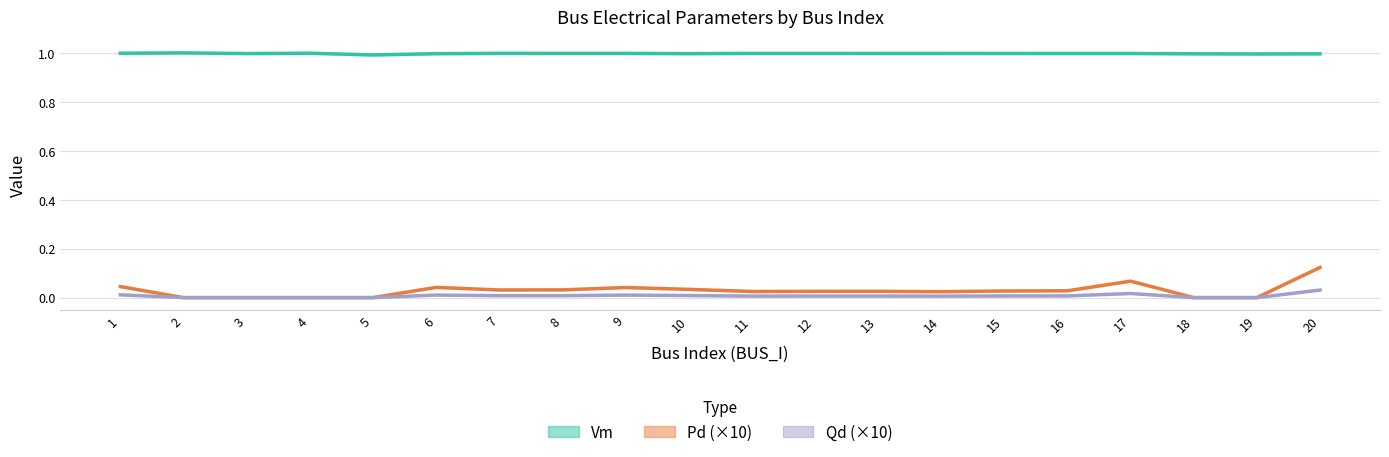

Rank the series at 6 from lowest to highest value.

Qd (×10), Pd (×10), Vm